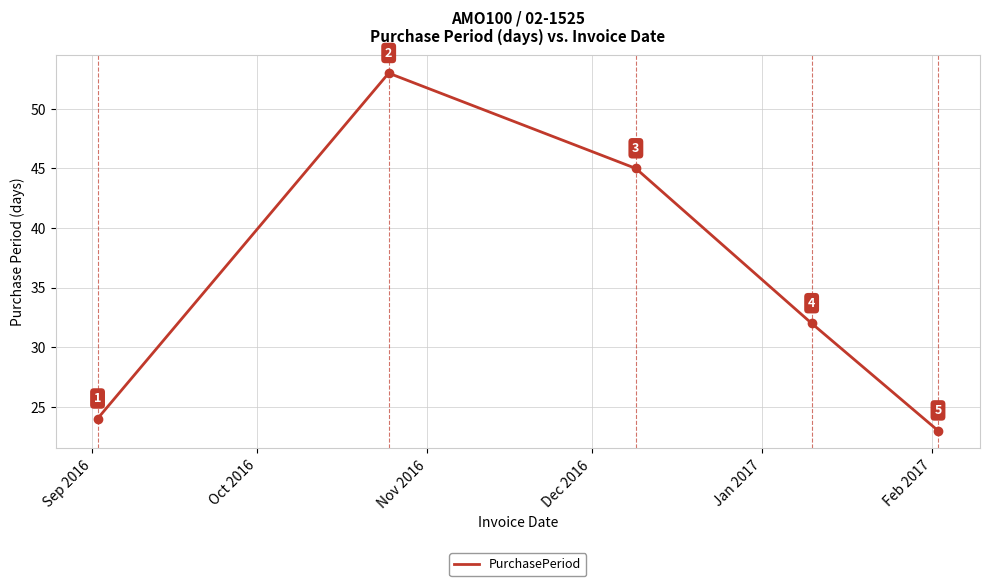

What is the smallest value displayed?

23